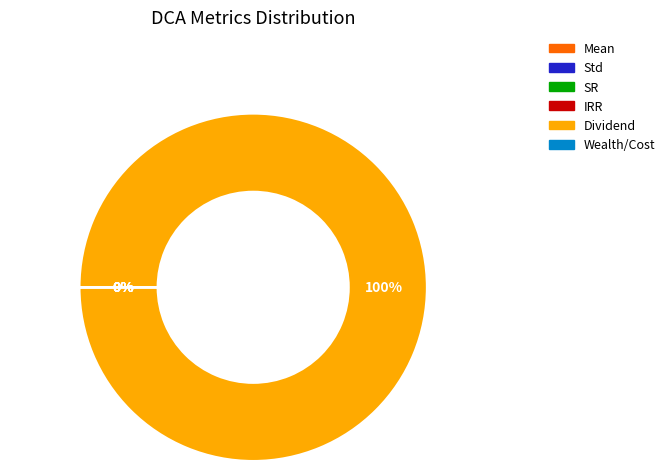

Does any single category account for the majority?

Yes